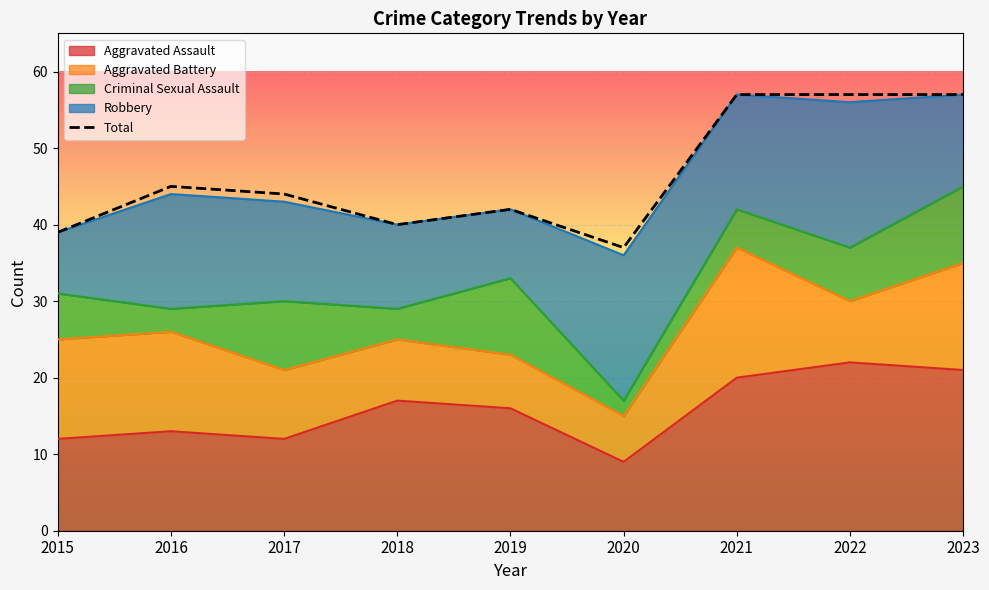

What is the approximate value at 2015, to the nearest 5?

40